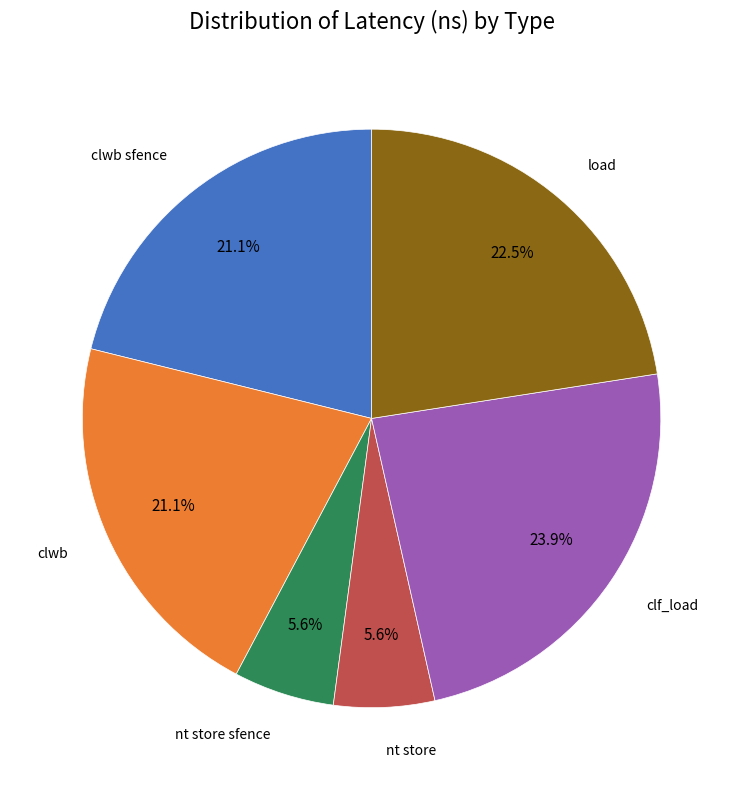

Is there a majority slice in this chart?

No